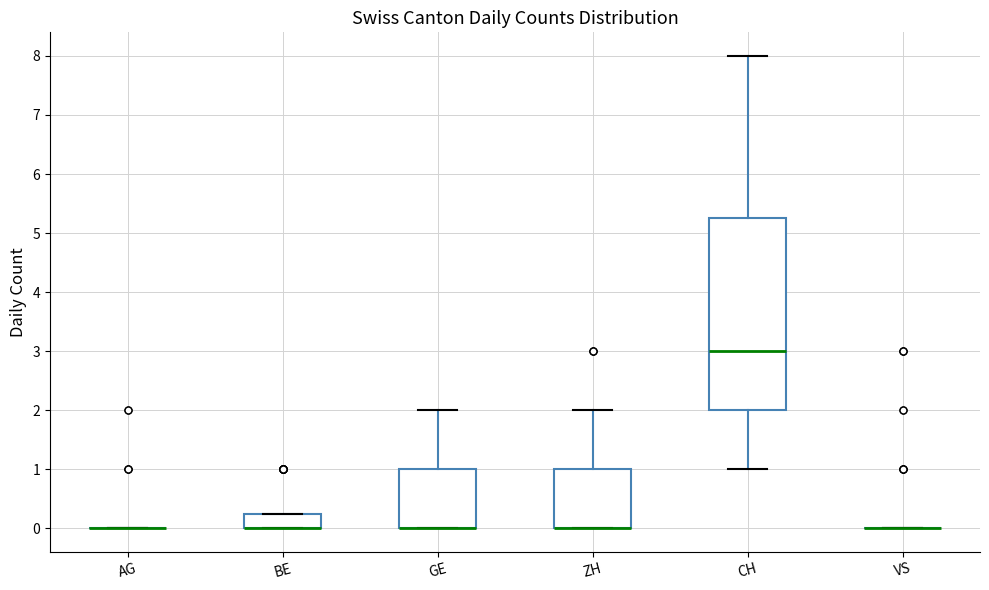

Where is the upper edge of the box for BE on the y-axis? The values are not printed on the chart, so give them approximately, as read against the axis.

0.3